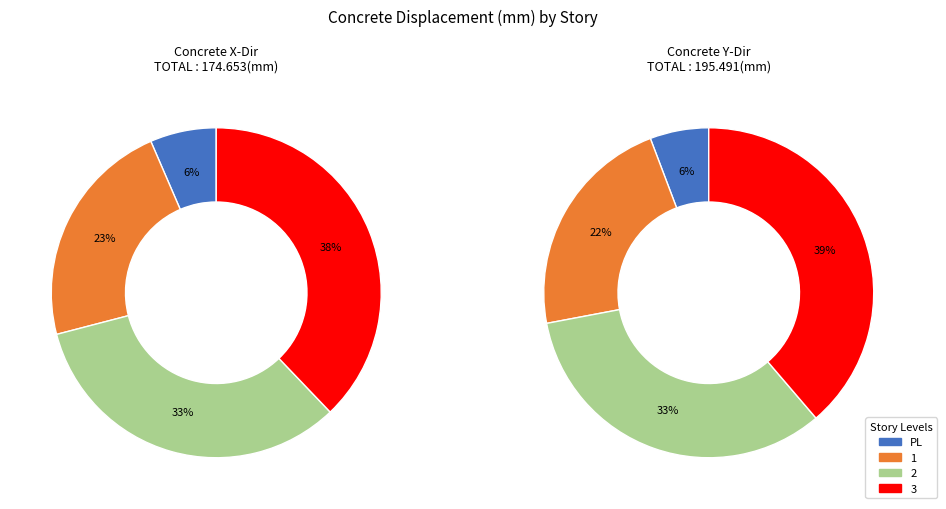

Is 1 the majority of the pie?

No